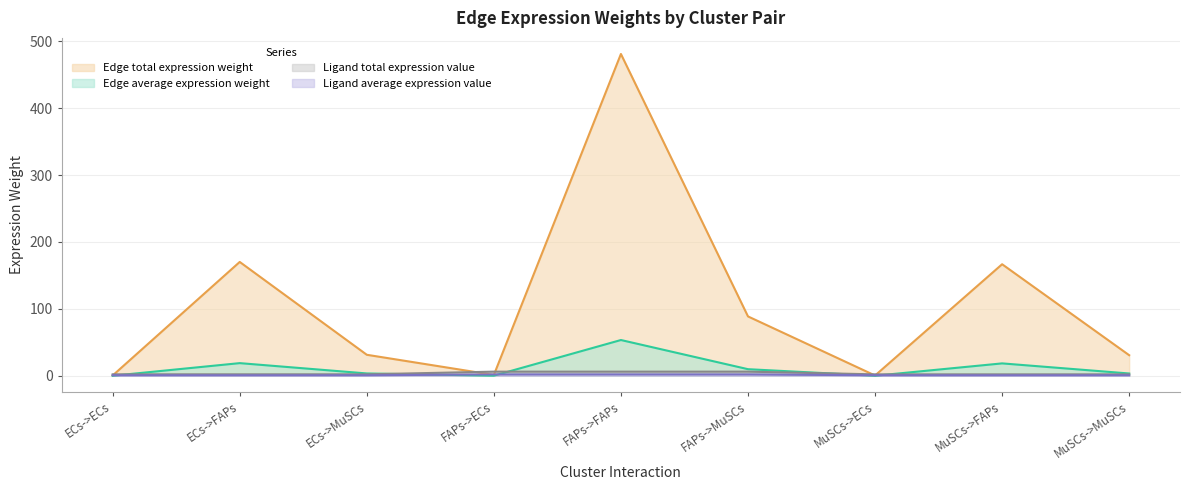

Reading left to right, what are all the values shown in this chart?

Edge average expression weight: ECs->ECs=0.0	ECs->FAPs=18.9	ECs->MuSCs=3.5	FAPs->ECs=0.1	FAPs->FAPs=53.4	FAPs->MuSCs=9.9	MuSCs->ECs=0.0	MuSCs->FAPs=18.5	MuSCs->MuSCs=3.4
Edge total expression weight: ECs->ECs=0.4	ECs->FAPs=170.1	ECs->MuSCs=31.4	FAPs->ECs=1.2	FAPs->FAPs=480.9	FAPs->MuSCs=88.7	MuSCs->ECs=0.4	MuSCs->FAPs=166.7	MuSCs->MuSCs=30.7
Ligand average expression value: ECs->ECs=0.7	ECs->FAPs=0.7	ECs->MuSCs=0.7	FAPs->ECs=2.1	FAPs->FAPs=2.1	FAPs->MuSCs=2.1	MuSCs->ECs=0.7	MuSCs->FAPs=0.7	MuSCs->MuSCs=0.7
Ligand total expression value: ECs->ECs=2.2	ECs->FAPs=2.2	ECs->MuSCs=2.2	FAPs->ECs=6.2	FAPs->FAPs=6.2	FAPs->MuSCs=6.2	MuSCs->ECs=2.1	MuSCs->FAPs=2.1	MuSCs->MuSCs=2.1